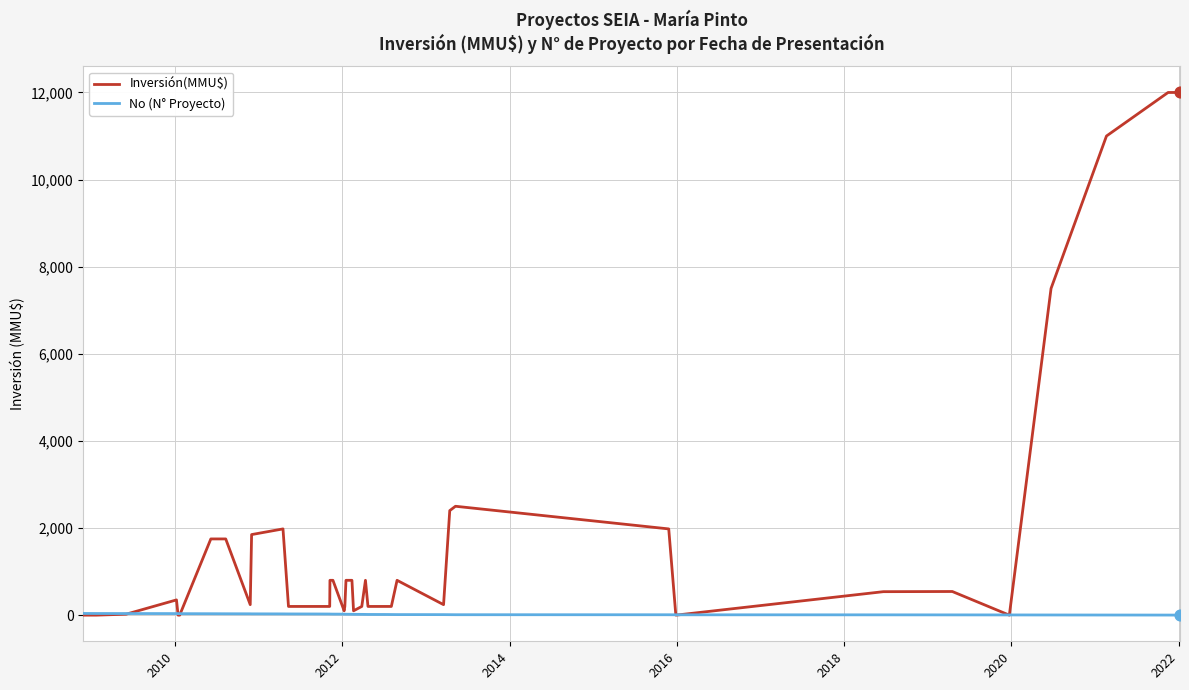

Which series has the largest range (max minus min)?

Inversión(MMU$)